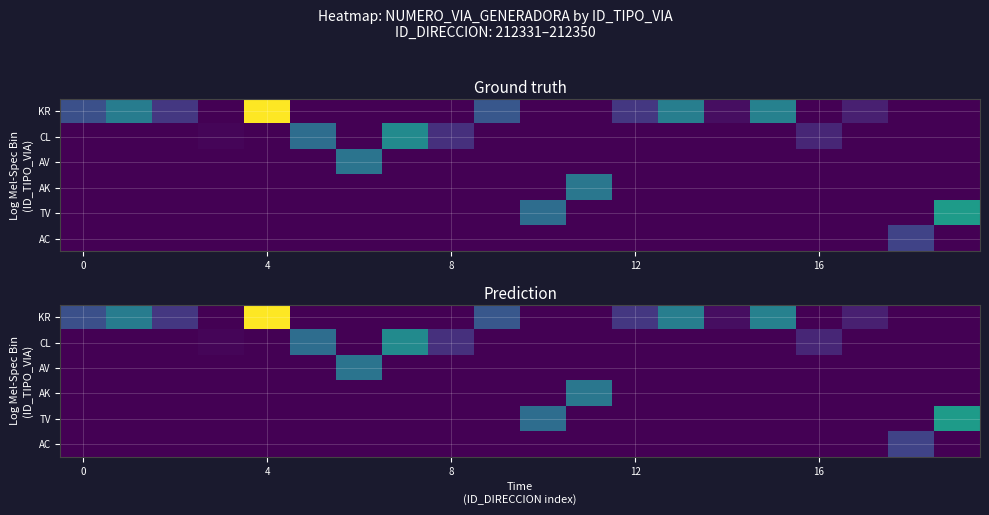

Which series has the largest total across all categories?

row_0